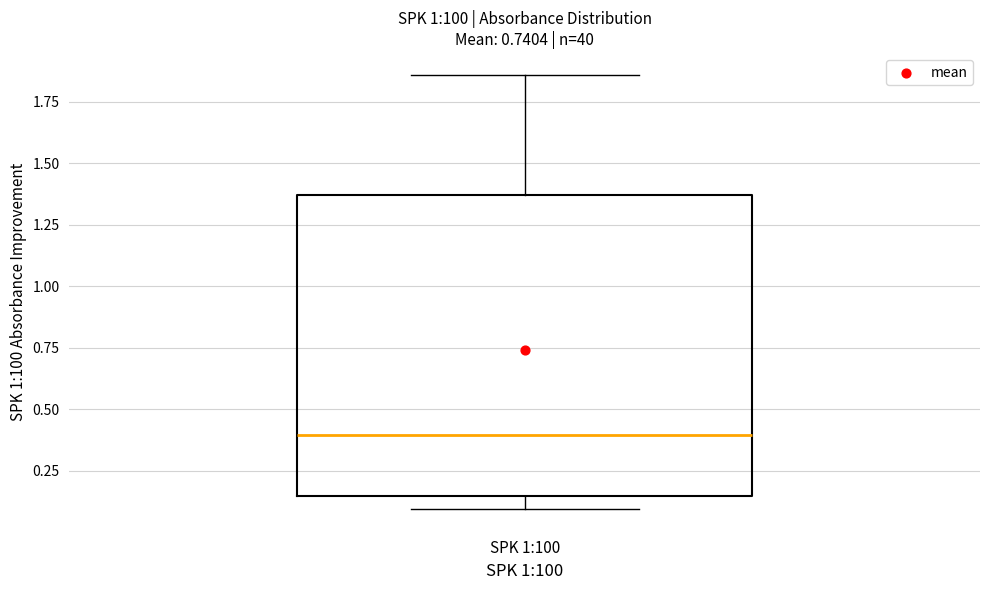

Where is the upper edge of the box for SPK 1:100 on the y-axis? The values are not printed on the chart, so give them approximately, as read against the axis.

1.35